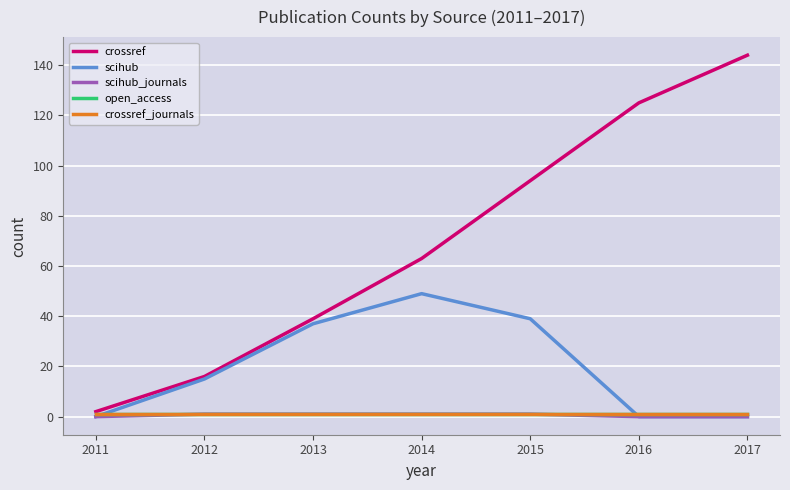

True or false: crossref and scihub_journals intersect in this chart.

False